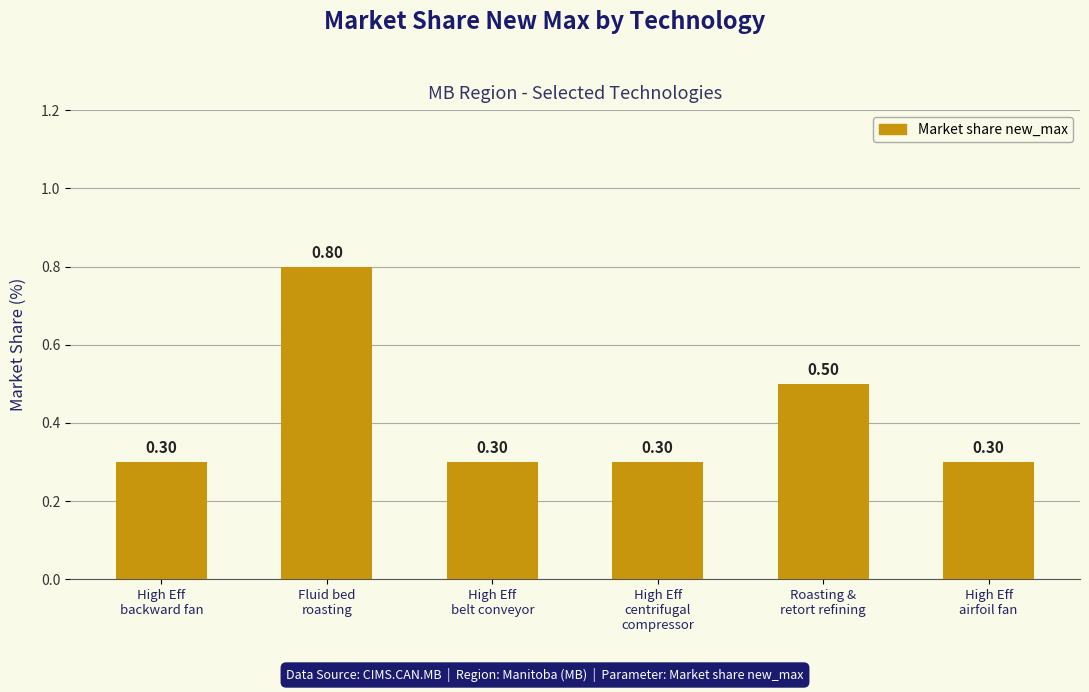

What is the greatest value displayed?

0.8